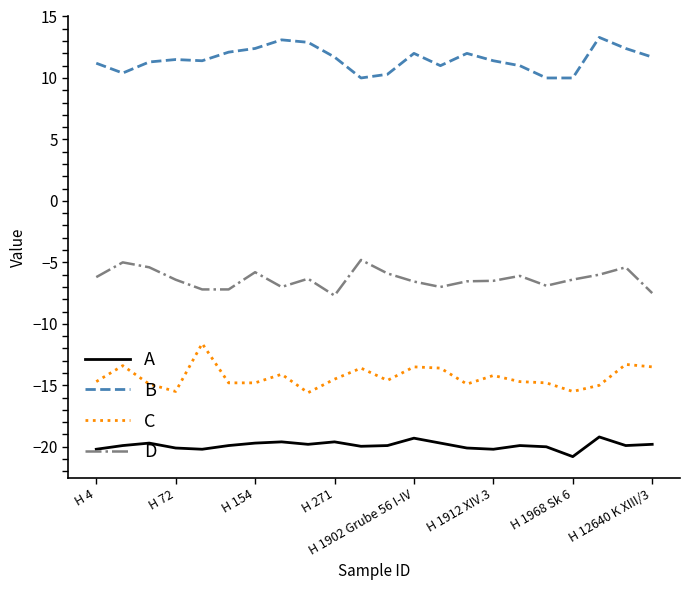

Which series has the largest total across all categories?

B